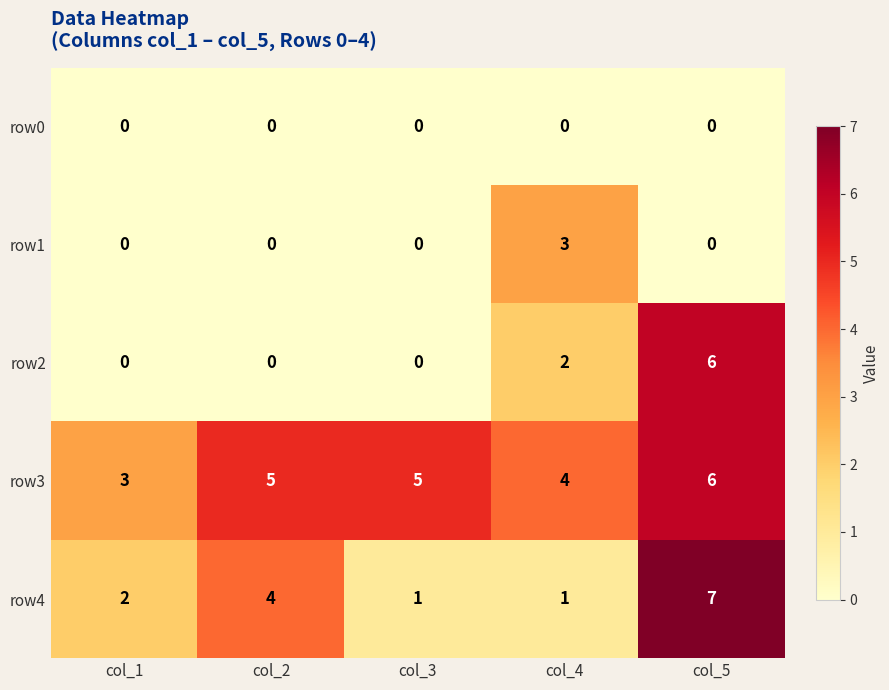

What is the total value across all series at col_4?

10